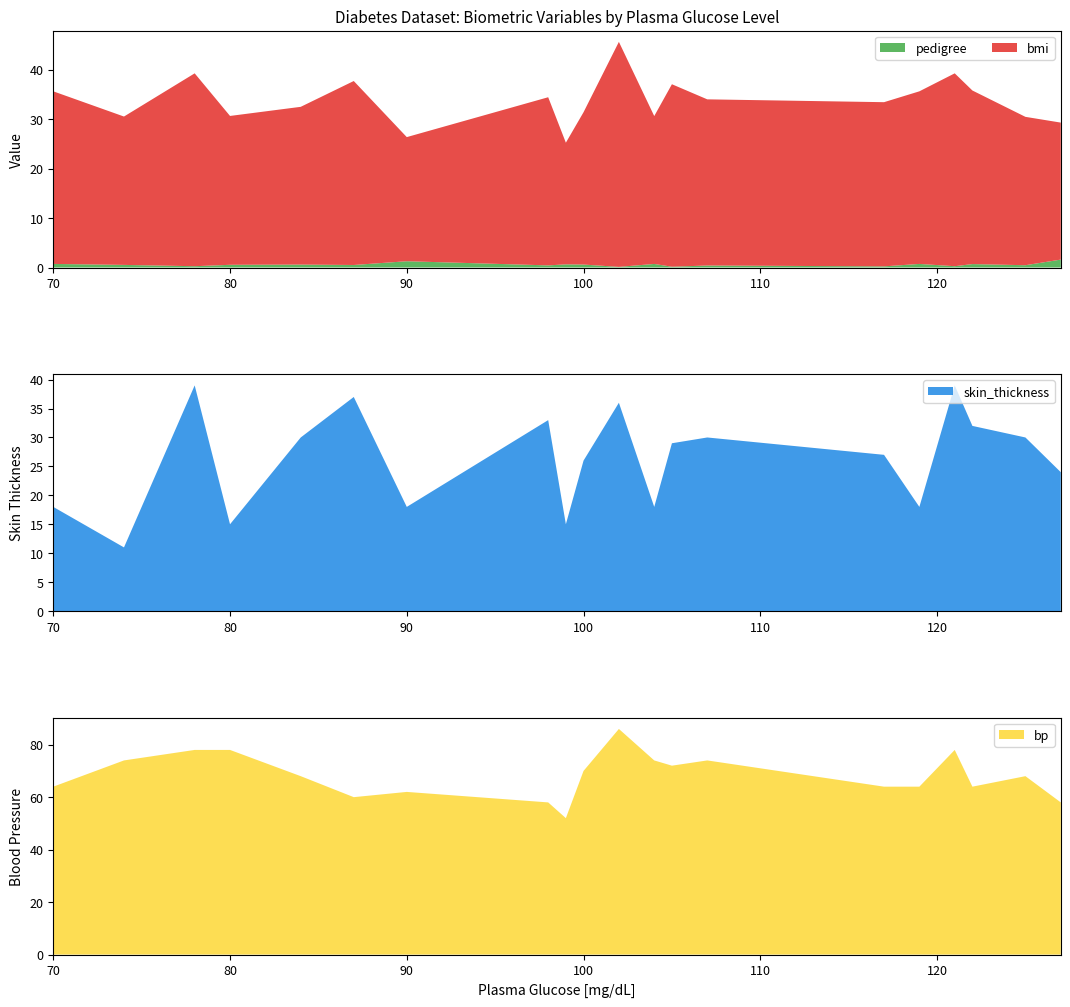

Reading left to right, list all the values displayed in this chart.

pedigree: 0.7	0.5	0.3	0.5	0.6	0.5	1.3	0.4	0.6	0.6	0.1	0.7	0.2	0.4	0.2	0.7	0.3	0.7	0.5	1.6
bmi: 34.9	30.0	39.0	30.1	31.9	37.2	25.1	34.0	24.6	30.8	45.5	29.9	36.9	33.6	33.2	34.9	39.0	35.1	30.0	27.7
skin_thickness: 18.0	11.0	39.0	15.0	30.0	37.0	18.0	33.0	15.0	26.0	36.0	18.0	29.0	30.0	27.0	18.0	39.0	32.0	30.0	24.0
bp: 64.0	74.0	78.0	78.0	68.0	60.0	62.0	58.0	52.0	70.0	86.0	74.0	72.0	74.0	64.0	64.0	78.0	64.0	68.0	58.0